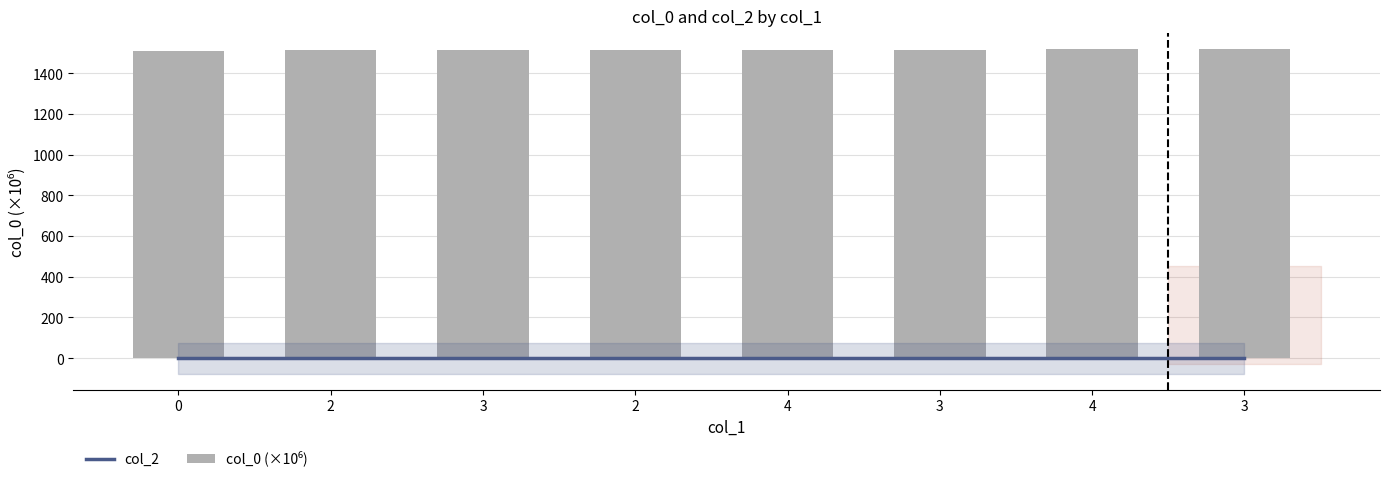

True or false: col_0 (×10⁶) has a value of 1512.5 at 2.

True